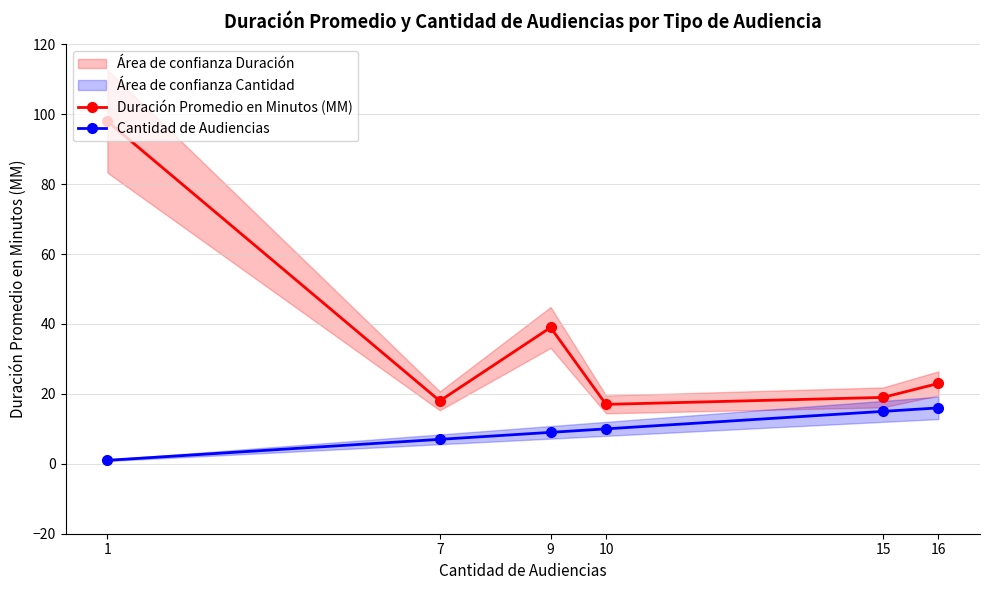

Between 10 and 1, which is larger?

1